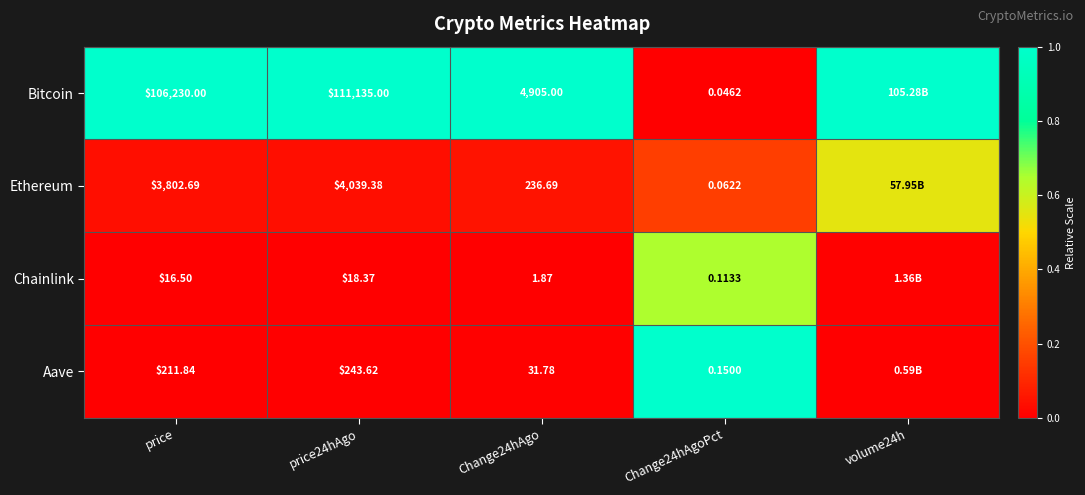

Is the value of Ethereum at price greater than the value of Bitcoin at Change24hAgoPct?

Yes